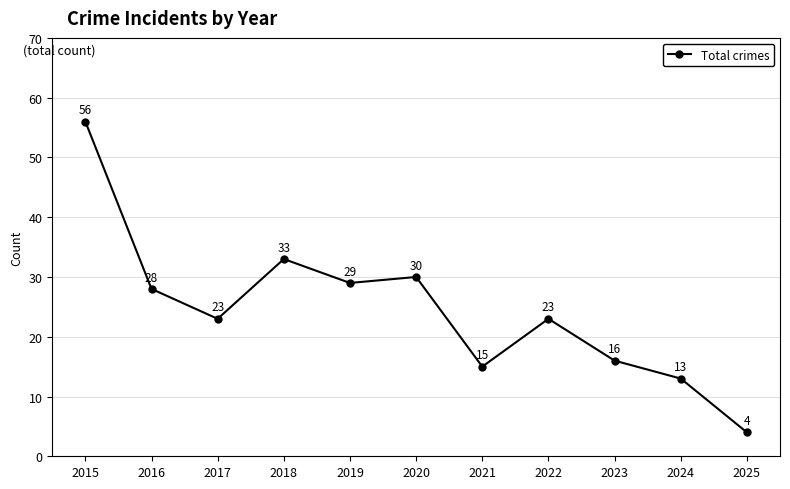

What is the change in value from 2017 to 2025?

-19